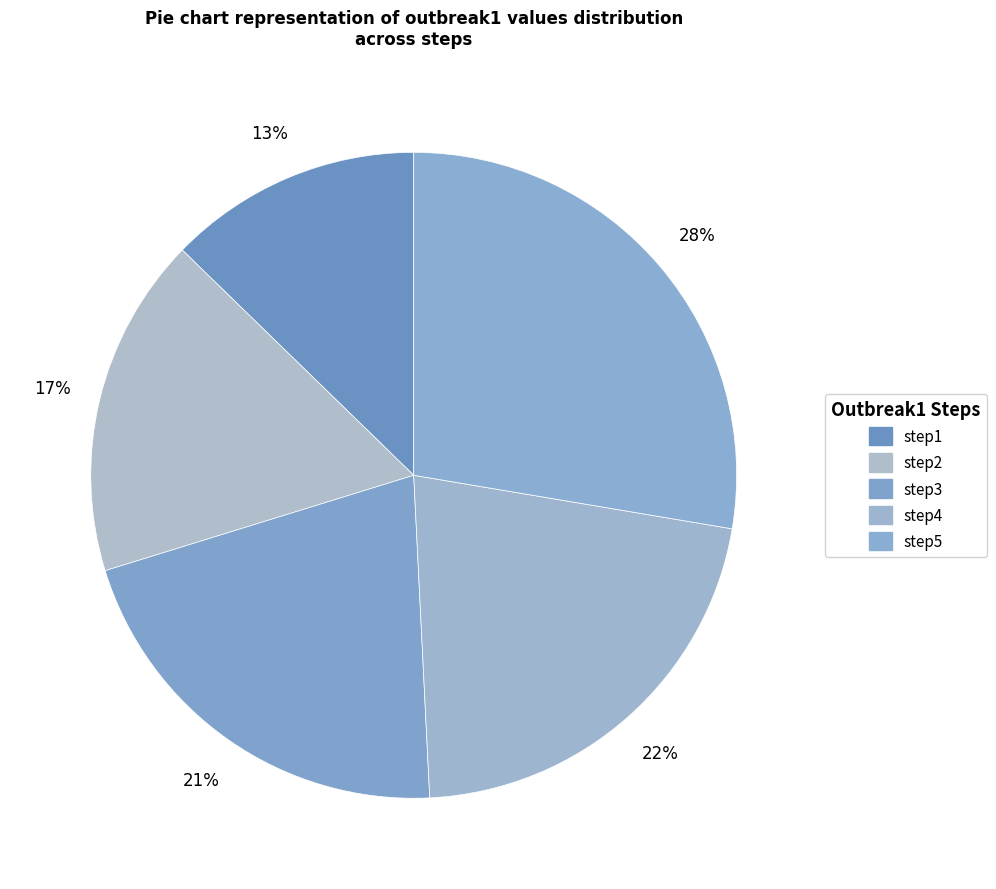

Between step1 and step3, which is larger?

step3